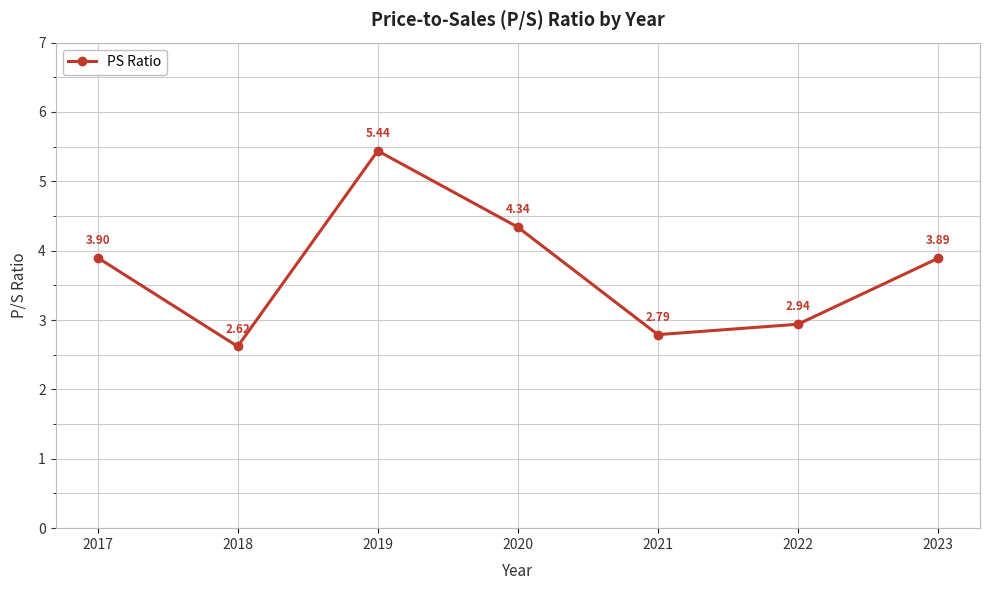

Which label corresponds to the largest value in the chart?

2019